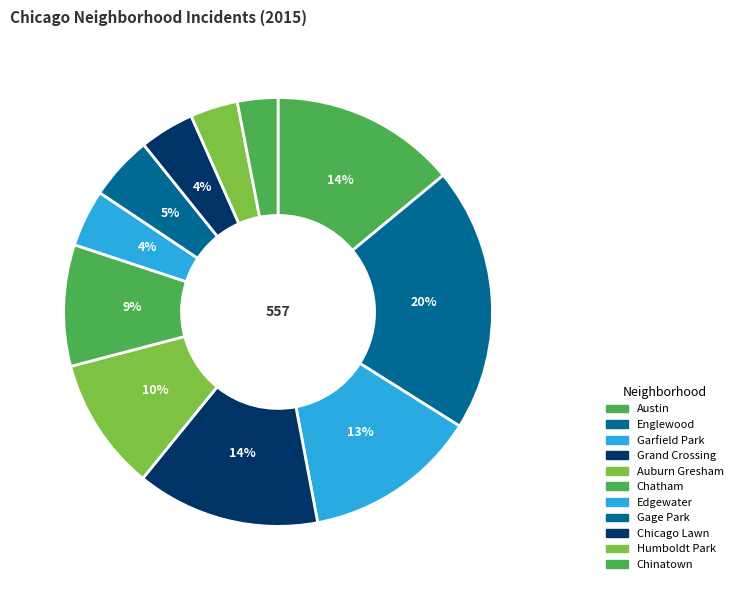

Do Gage Park and Austin together represent more than half of the pie?

No